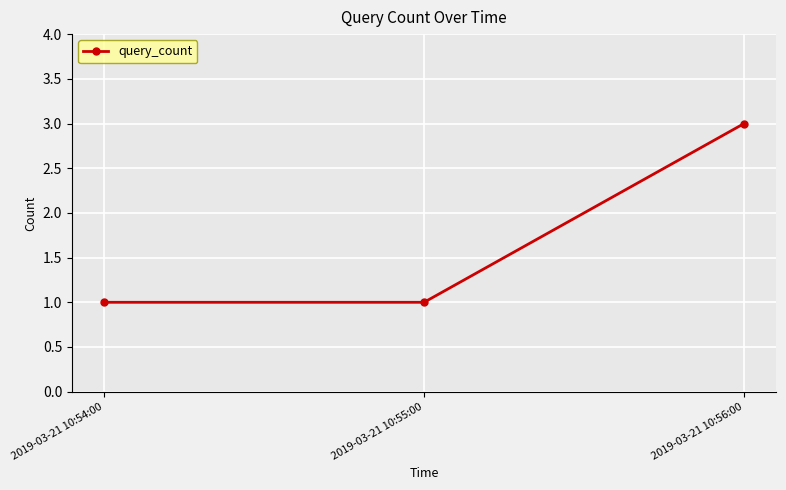

At which category does the chart reach its peak across all series?

2019-03-21 10:56:00